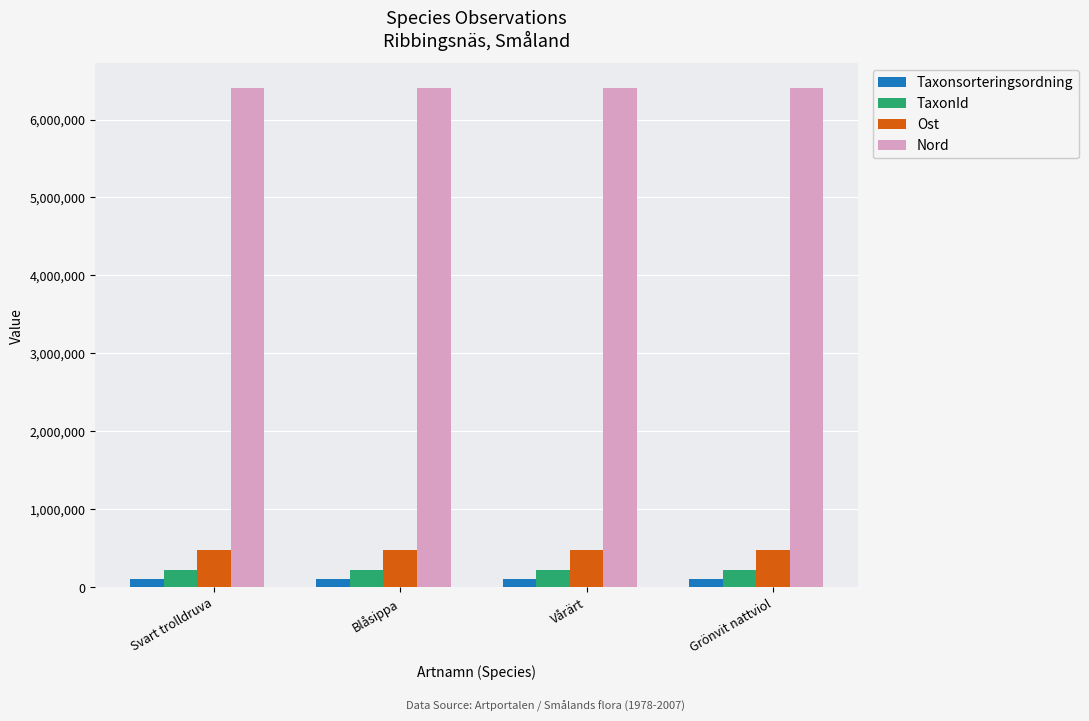

Is the value of Taxonsorteringsordning at Vårärt greater than the value of Nord at Grönvit nattviol?

No